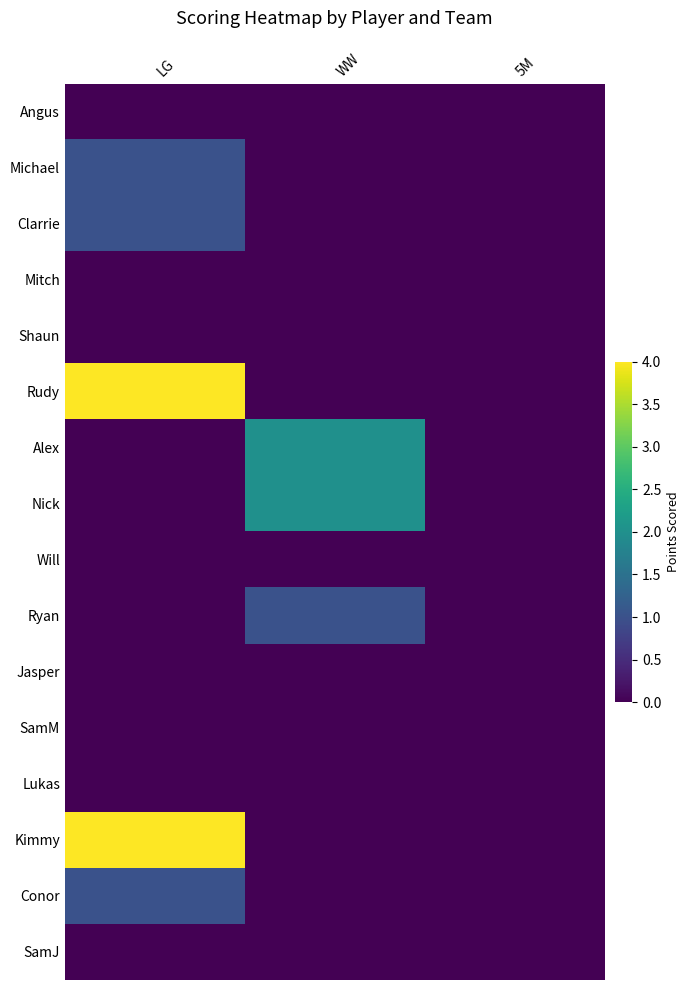

Reading right to left, extract all data points from this chart.

Michael: 0	0	1
Clarrie: 0	0	1
Rudy: 0	0	4
Alex: 0	2	0
Nick: 0	2	0
Ryan: 0	1	0
Kimmy: 0	0	4
Conor: 0	0	1